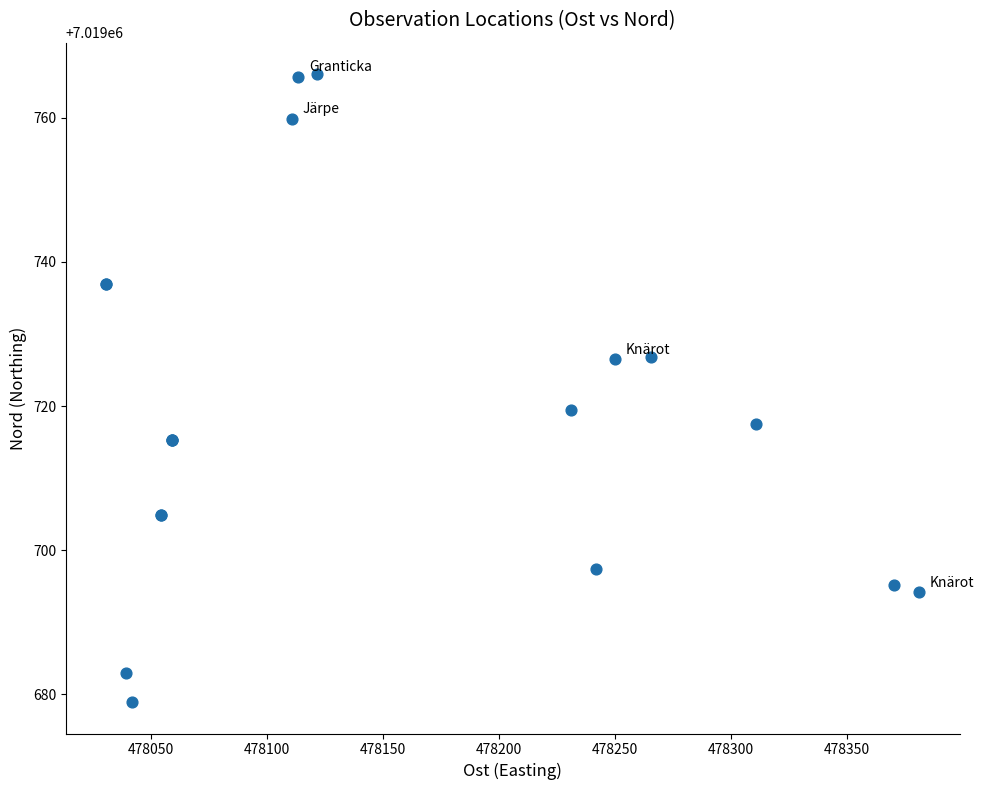

What Y value in the scatter plot is closest to 7019722?

7019719.5